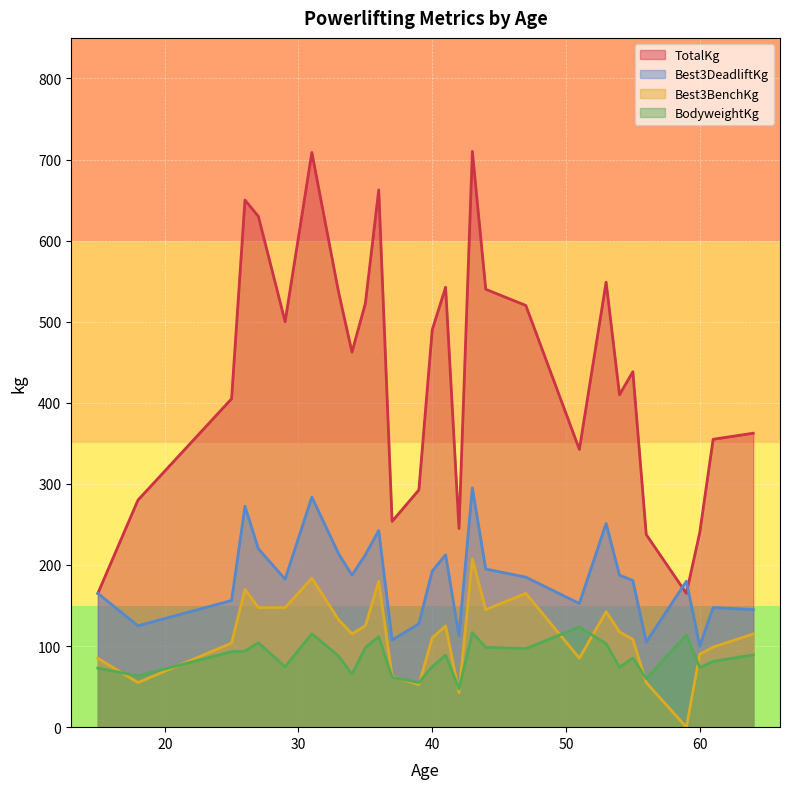

List the series in order of their peak value, highest first.

TotalKg, Best3DeadliftKg, Best3BenchKg, BodyweightKg